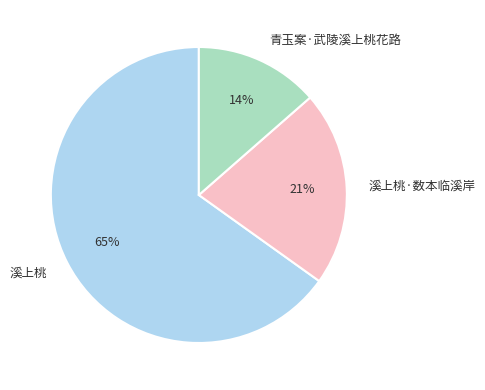

Which slice is the largest?

溪上桃